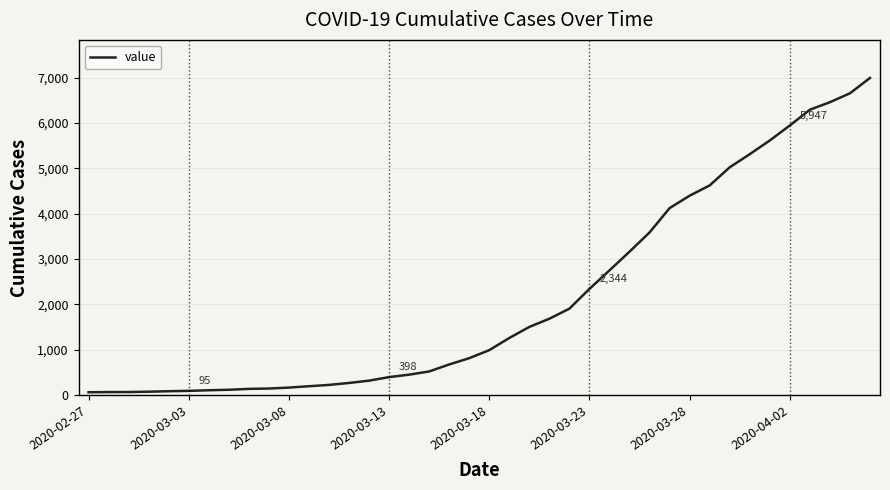

What is the difference between the maximum and minimum values?

6931